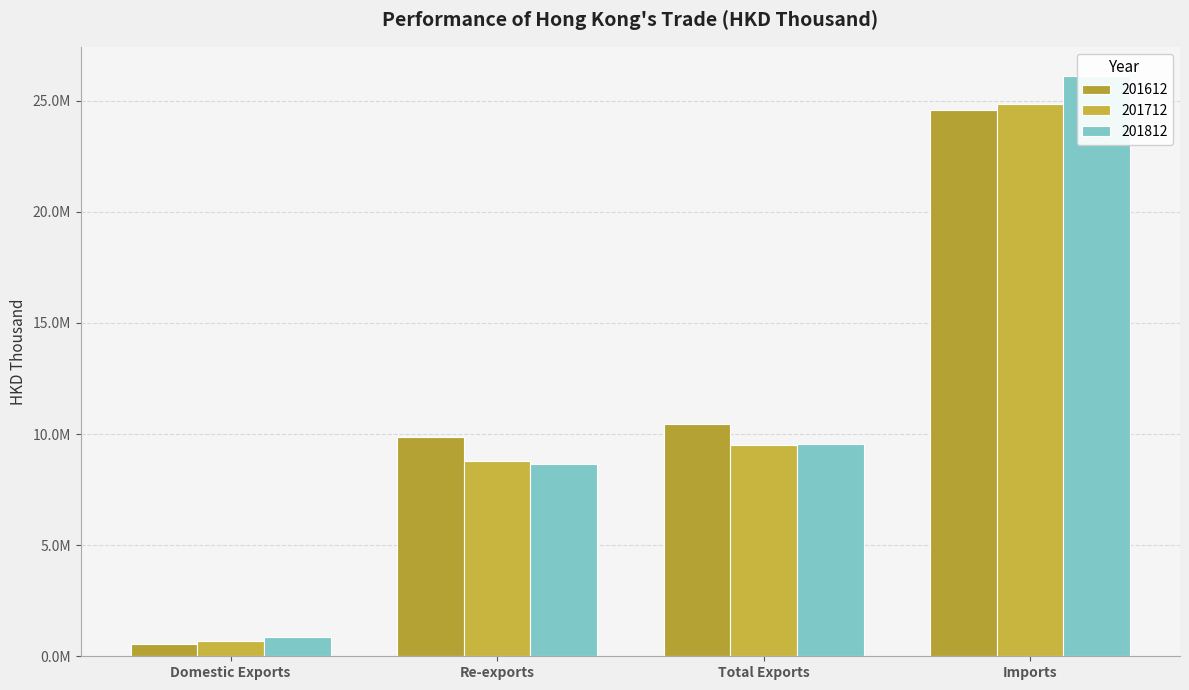

Is it true that 201612 equals 15304399.2 at Total Exports?

False